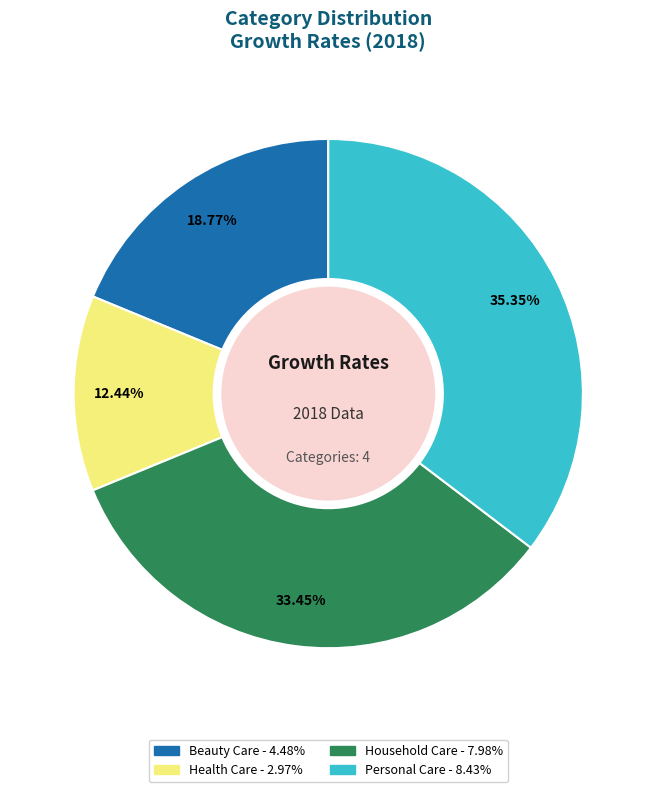

What is the ratio of the value at Health Care to the value at Personal Care?

0.4